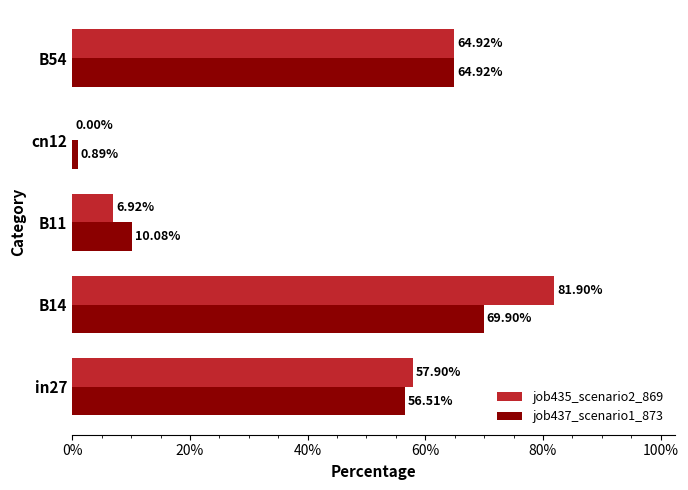

What are all the series names shown in the legend?

job435_scenario2_869, job437_scenario1_873